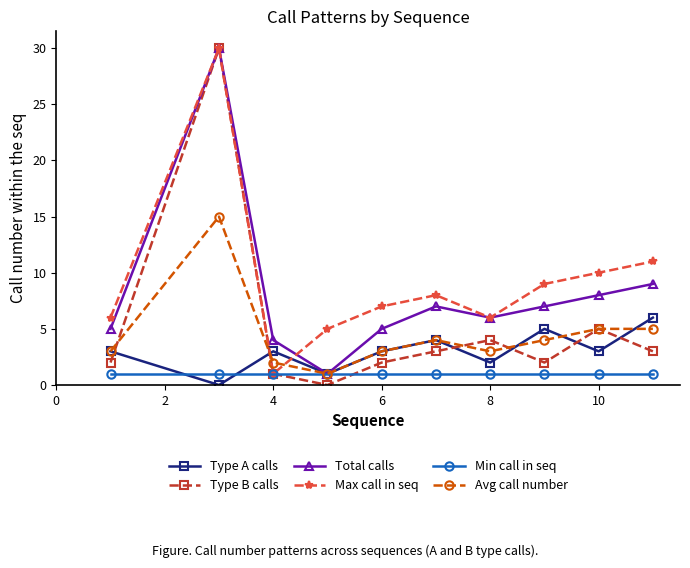

At how many categories does at least one series exceed 20?

1